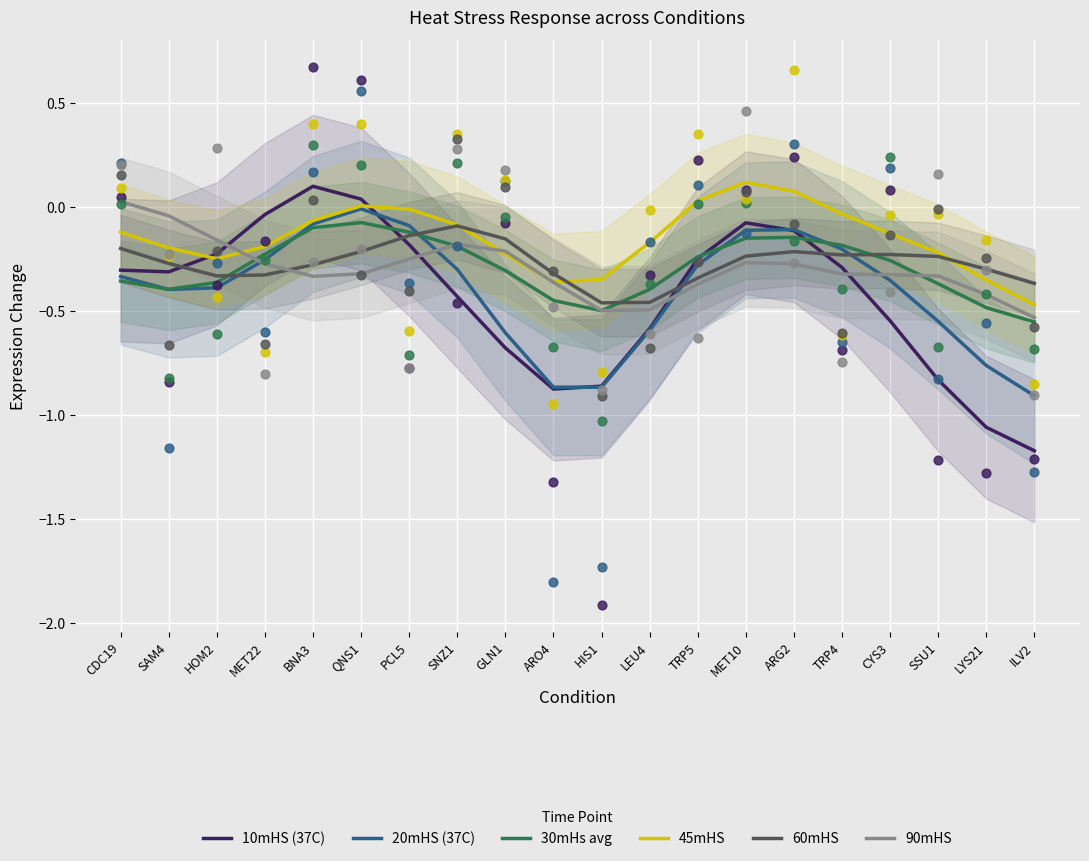

Which series has the largest total across all categories?

45mHS